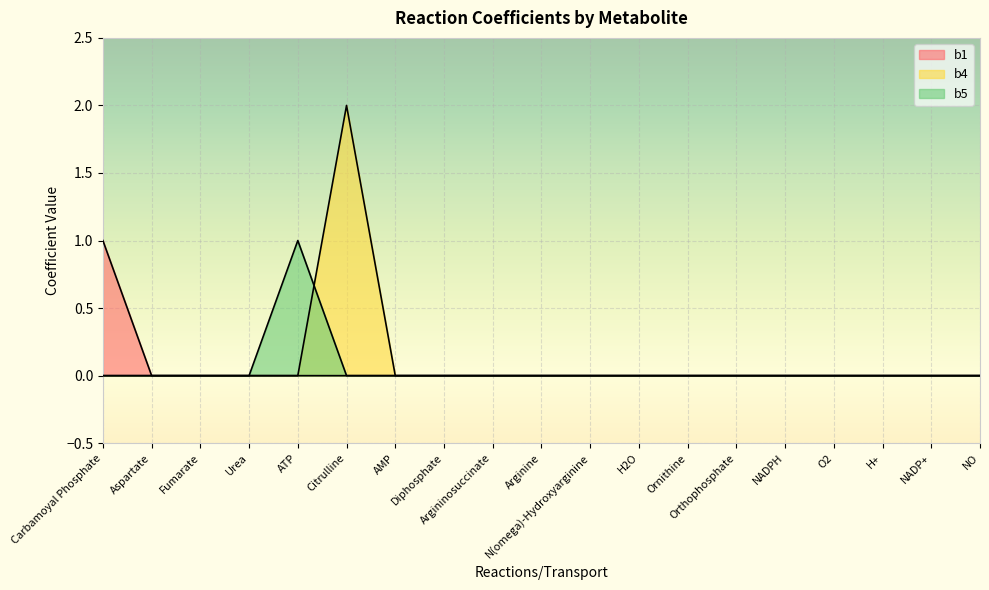

At which category does the chart reach its peak across all series?

Citrulline